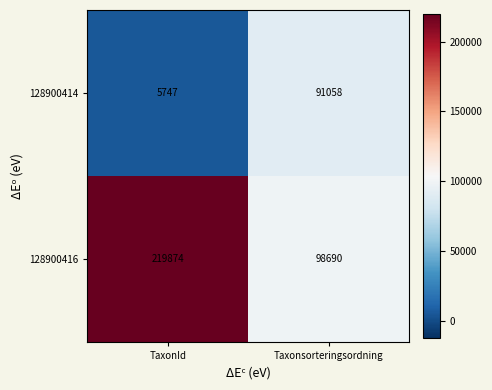

Reading right to left, extract all data points from this chart.

128900414: 91058	5747
128900416: 98690	219874